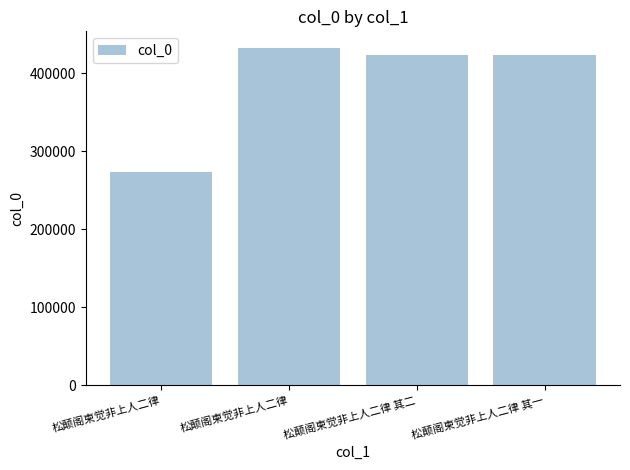

At which label is the value closest to 352601?

松颠阁柬觉非上人二律 其一